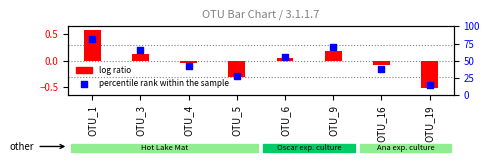

Which series has the largest Y range (max minus min)?

percentile rank within the sample